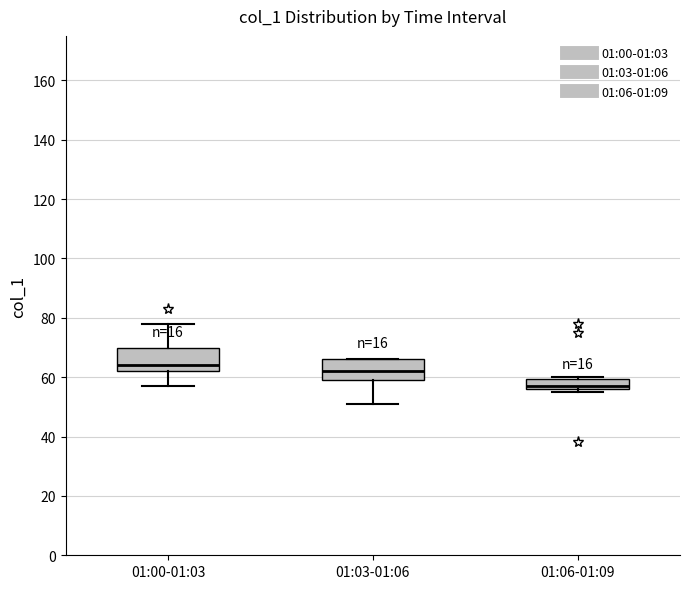

Where does the median line of the box for 01:03-01:06 sit on the y-axis? The values are not printed on the chart, so give them approximately, as read against the axis.

62